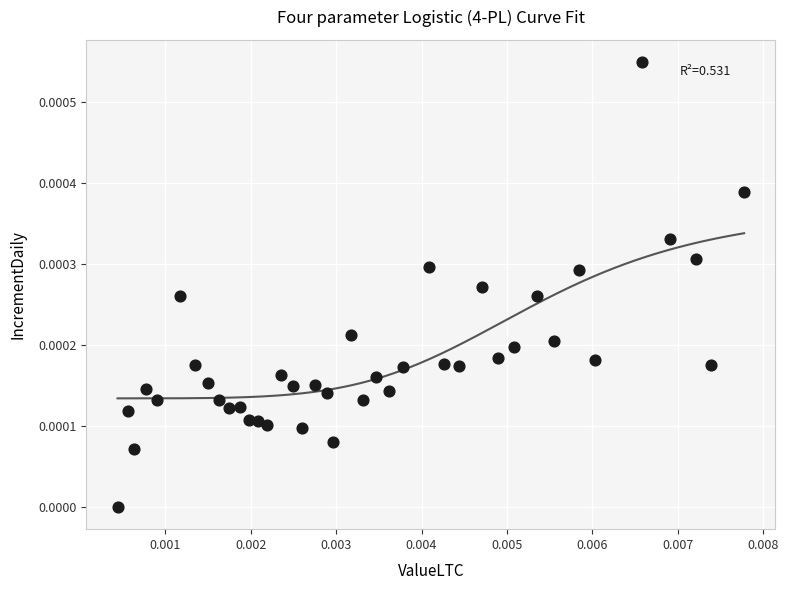

How many data points are displayed?

40